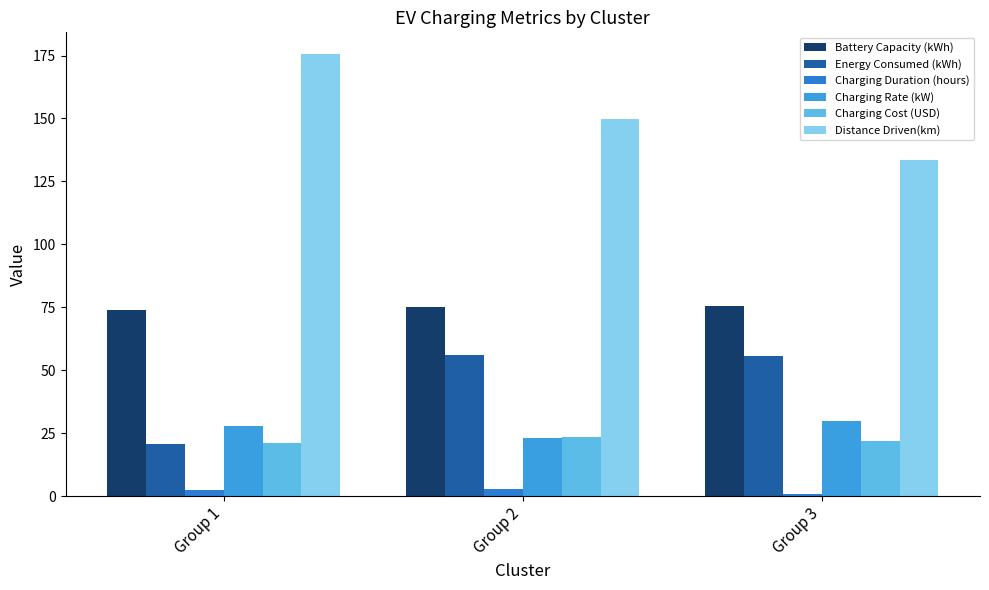

List the series in order of their peak value, highest first.

Distance Driven(km), Battery Capacity (kWh), Energy Consumed (kWh), Charging Rate (kW), Charging Cost (USD), Charging Duration (hours)